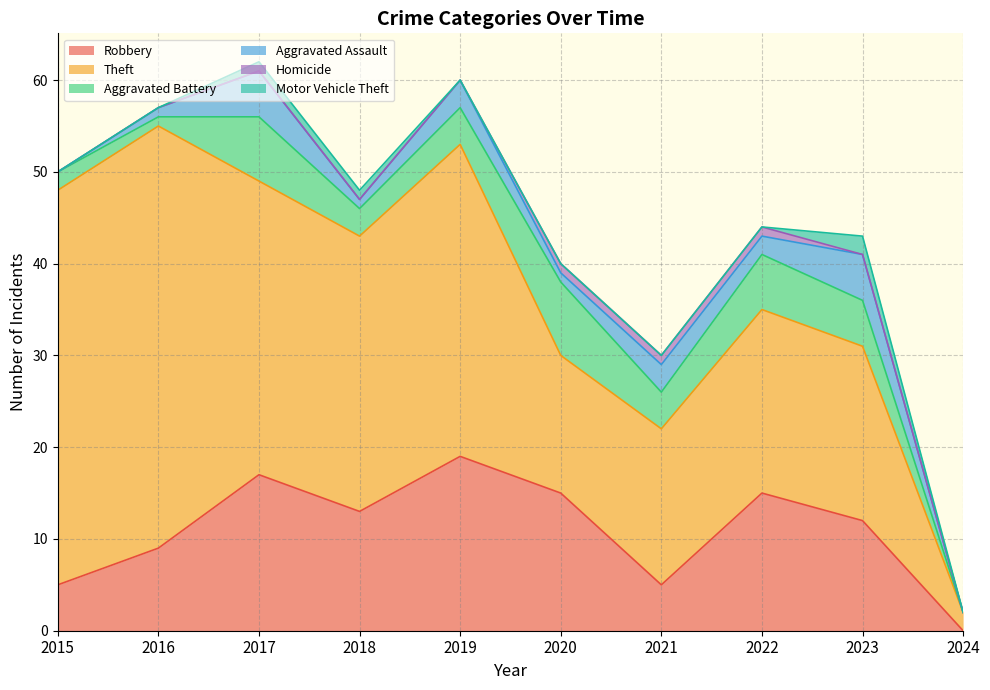

At 2016, list the series in order from smallest to largest.

Homicide, Motor Vehicle Theft, Aggravated Battery, Aggravated Assault, Robbery, Theft